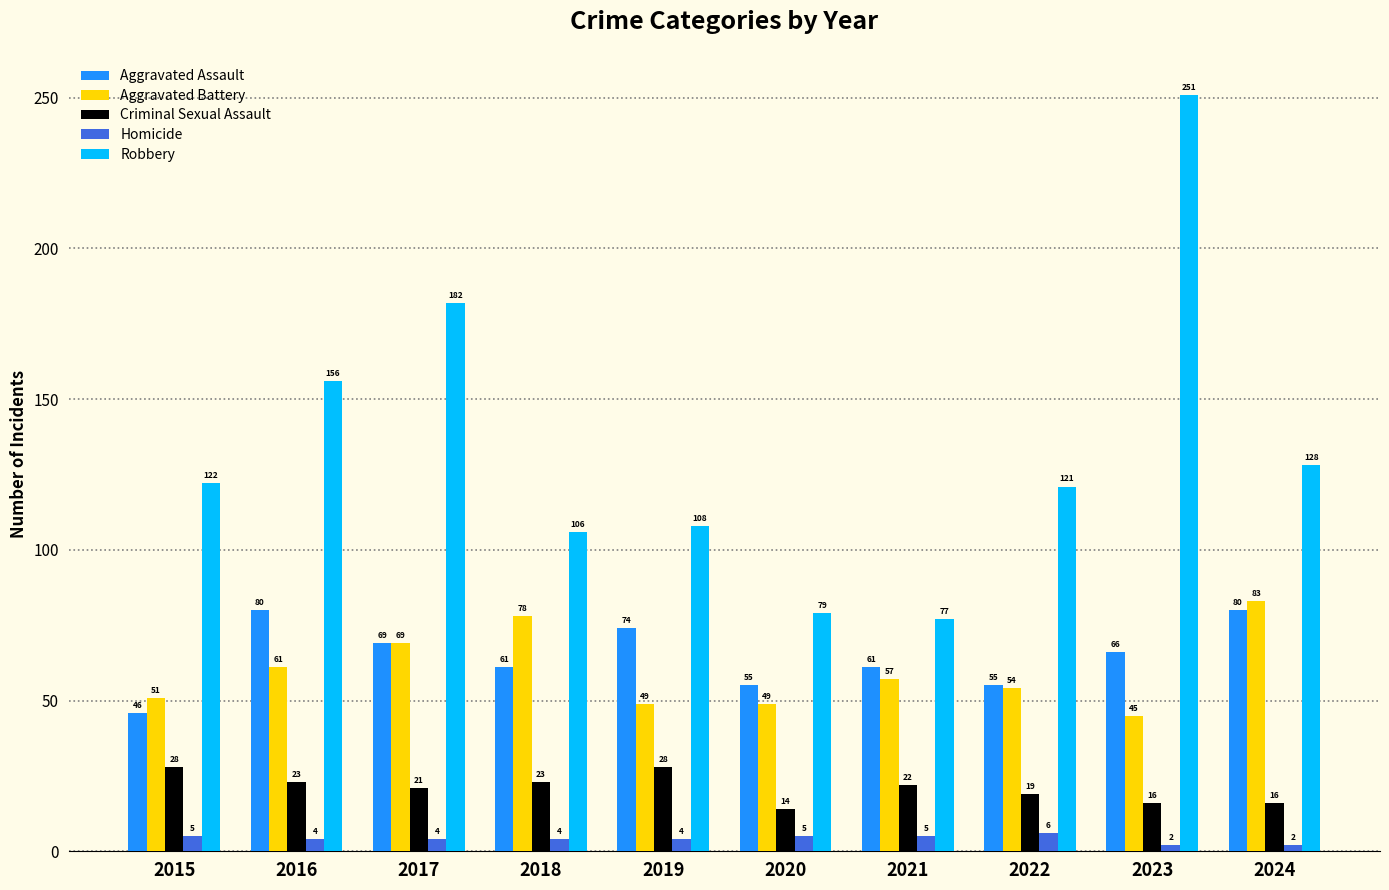

The value of Criminal Sexual Assault at 2016 is 23. True or false?

True